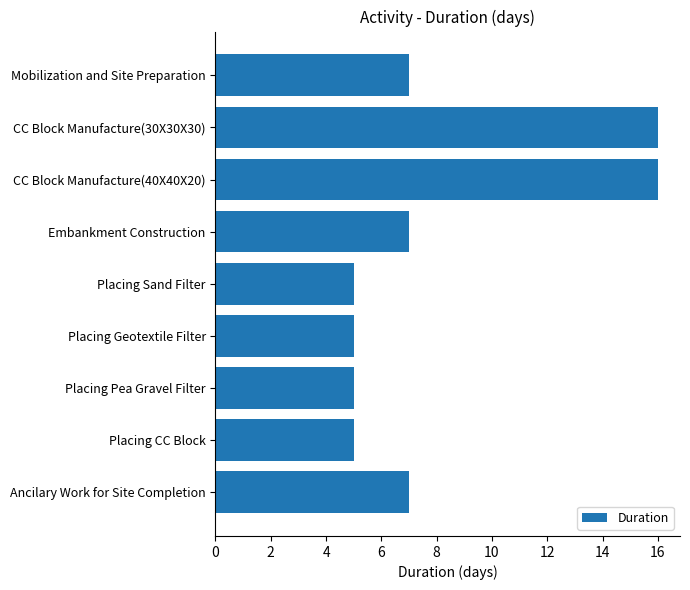

Reading bottom to top, list all the values displayed in this chart.

7	5	5	5	5	7	16	16	7